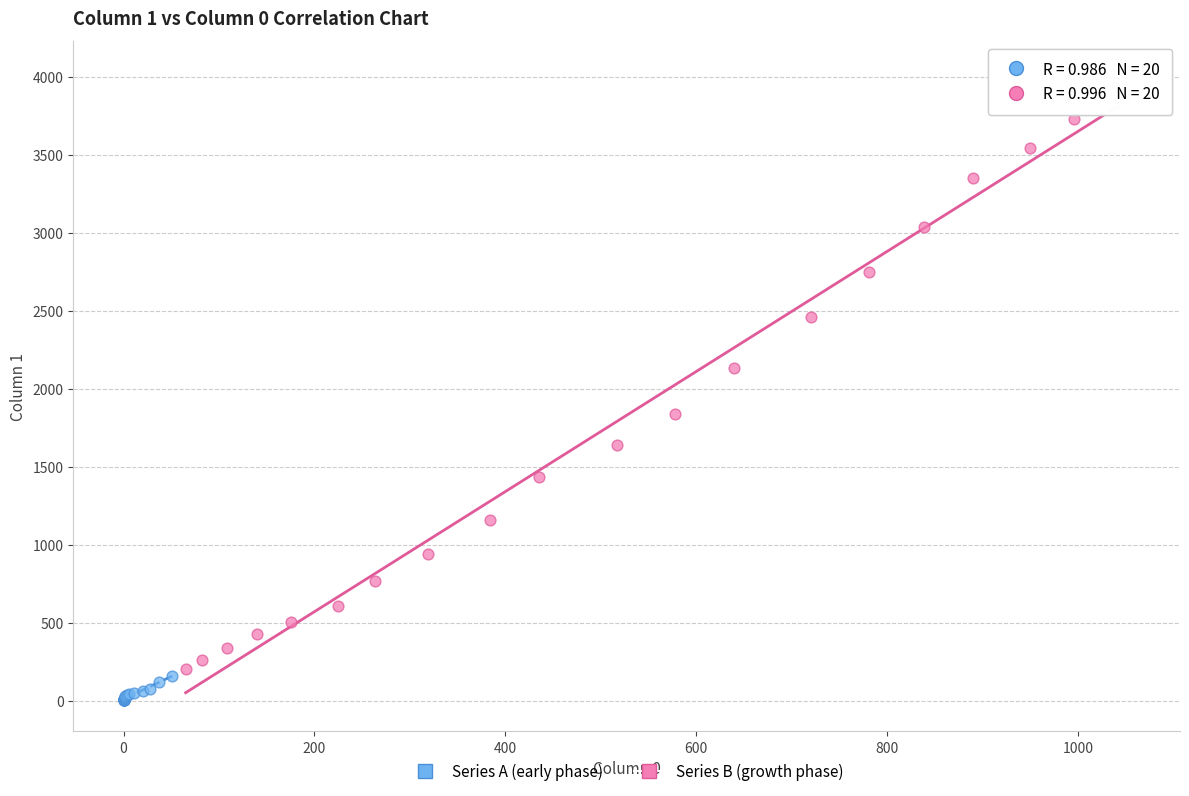

Which series reaches the maximum Y coordinate?

Series B (growth phase)